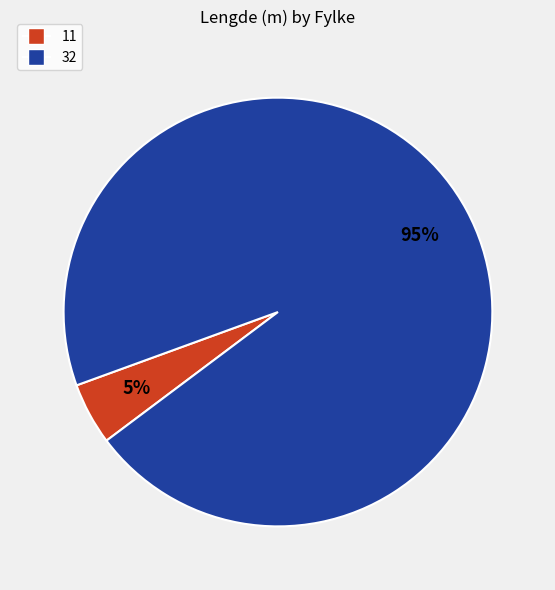

Does any single category account for the majority?

Yes